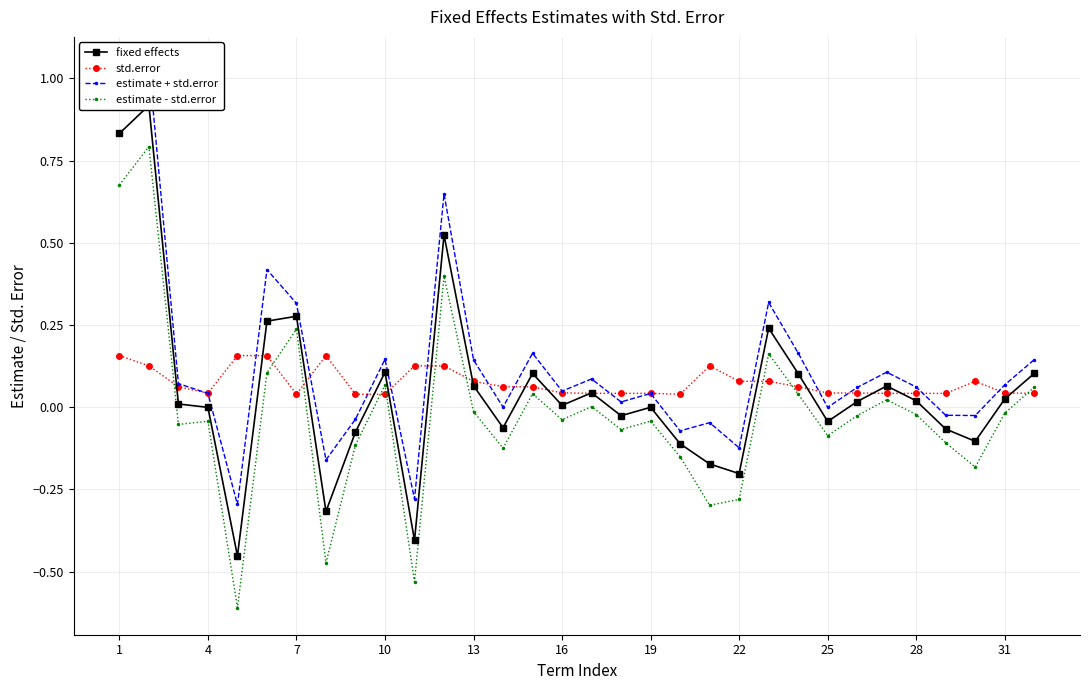

At how many categories does at least one series exceed 0?

32